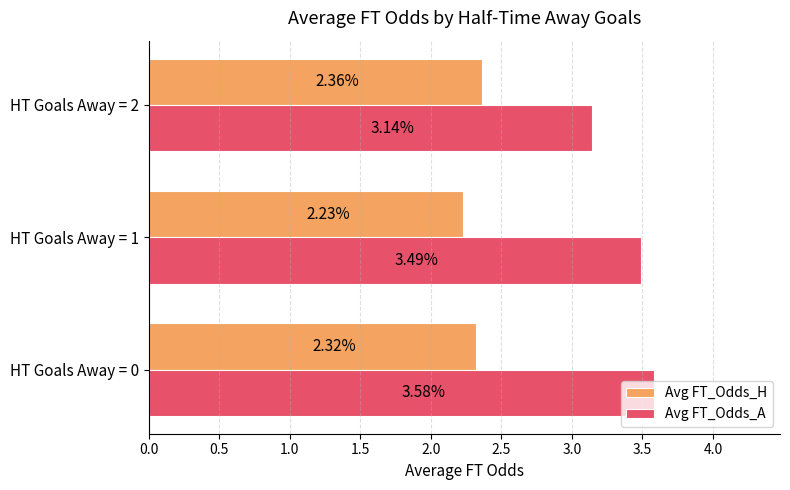

Which series has the largest range (max minus min)?

Avg FT_Odds_A